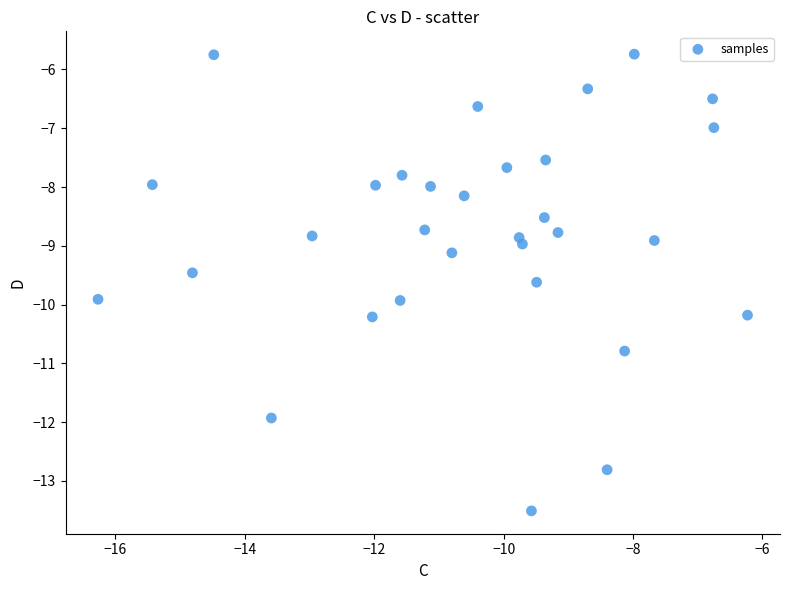

What is the range of X values (max minus min)?

10.0